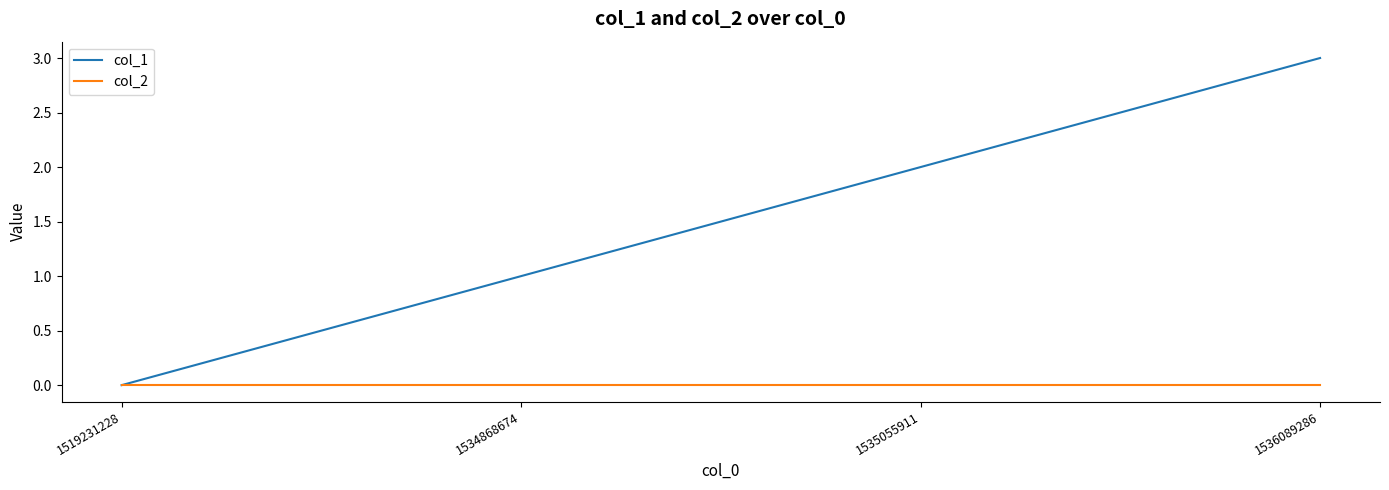

True or false: col_2 has more than 2 interior local peaks.

False